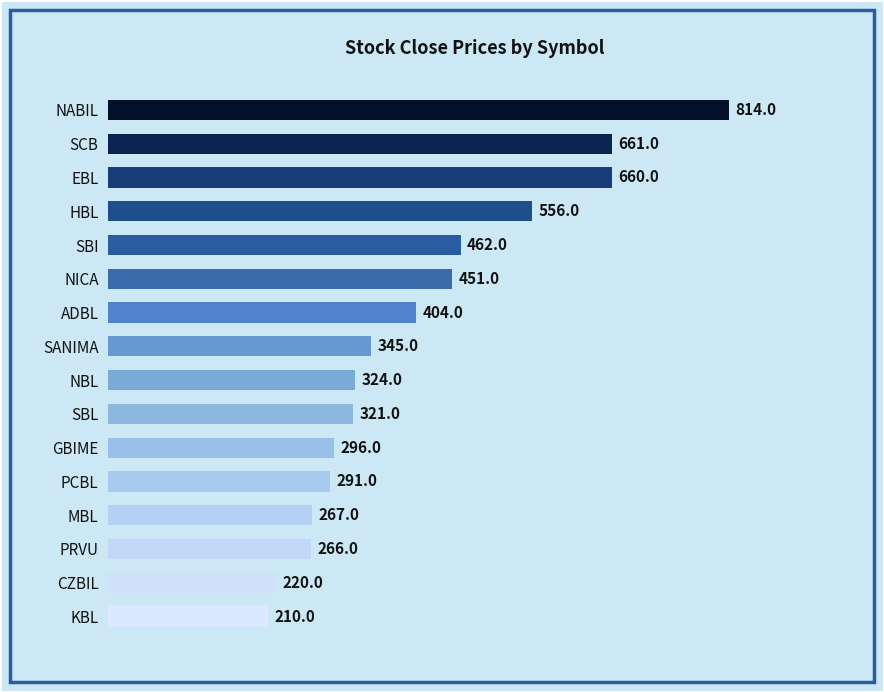

Reading top to bottom, extract all data points from this chart.

NABIL=814	SCB=661	EBL=660	HBL=556	SBI=462	NICA=451	ADBL=404	SANIMA=345	NBL=324	SBL=321	GBIME=296	PCBL=291	MBL=267	PRVU=266	CZBIL=220	KBL=210